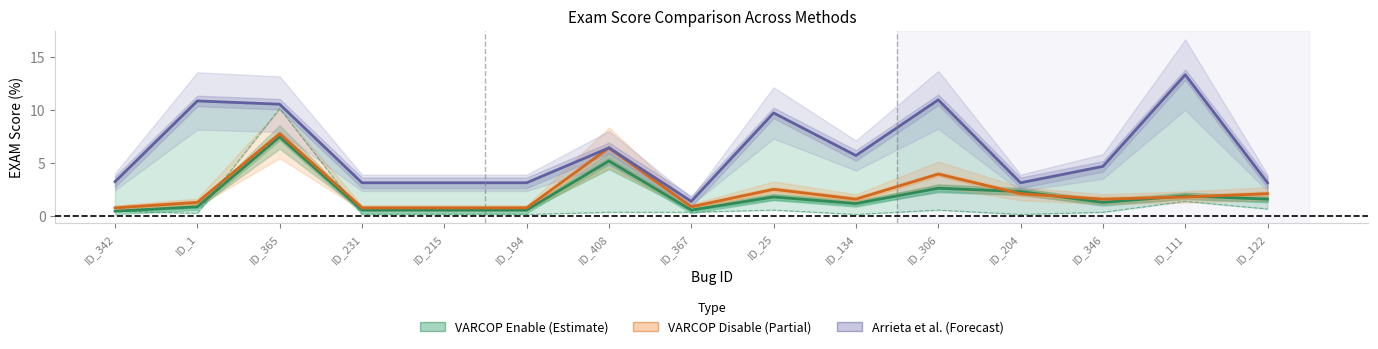

The VARCOP Enable (Estimate) series shows 0.5 at ID_194. True or false?

True